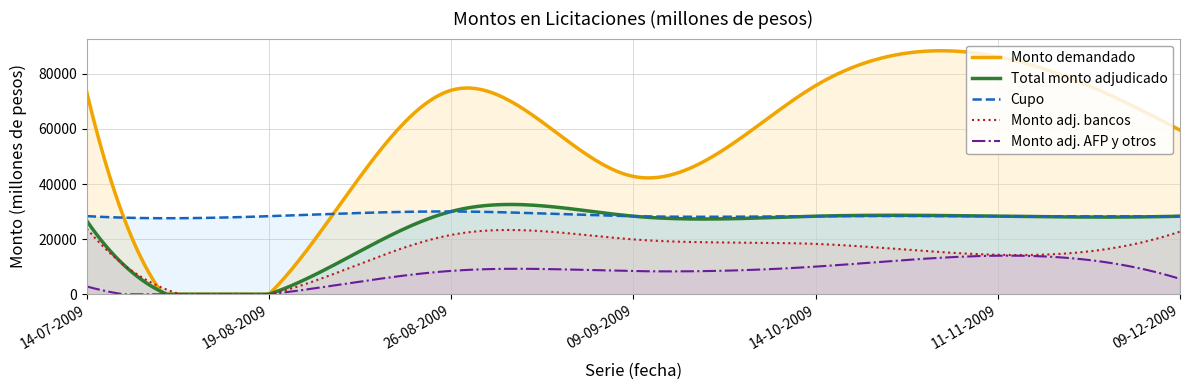

Which series changed the most between 14-07-2009 and 09-09-2009?

Monto demandado (millones de pesos)